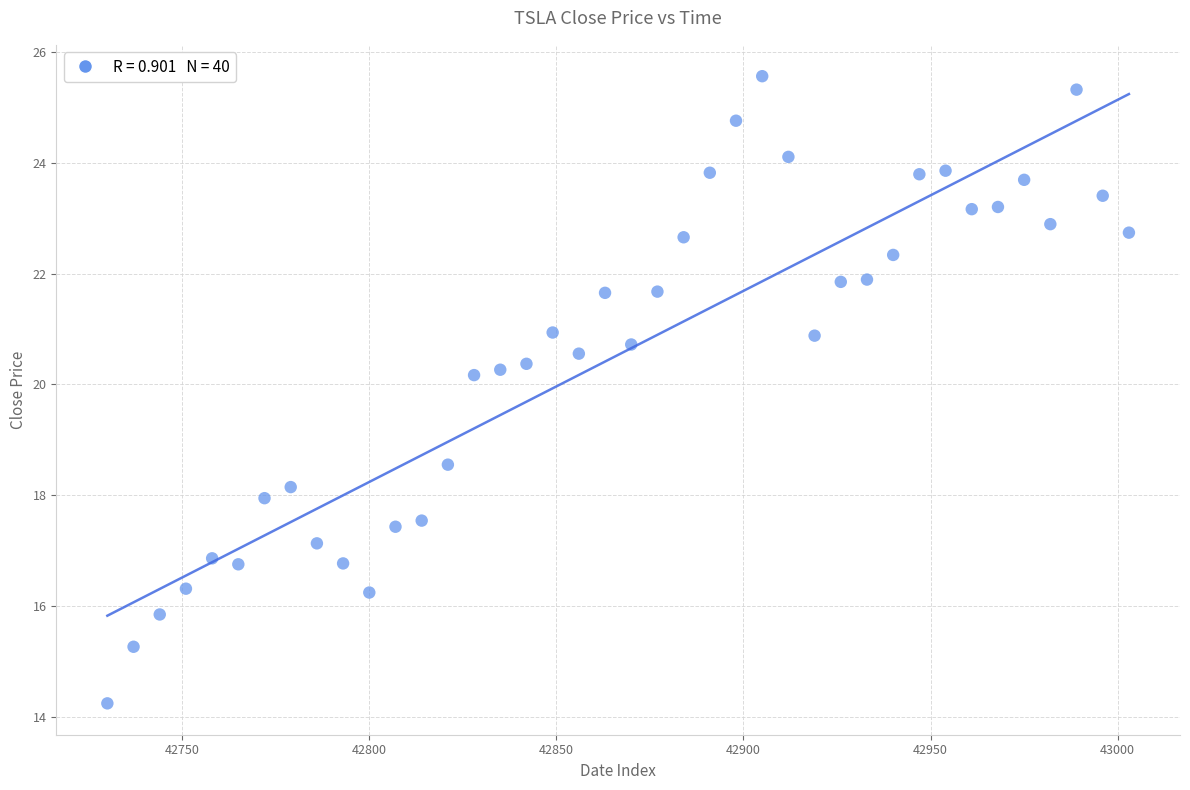

What is the range of Y values (max minus min)?

11.3